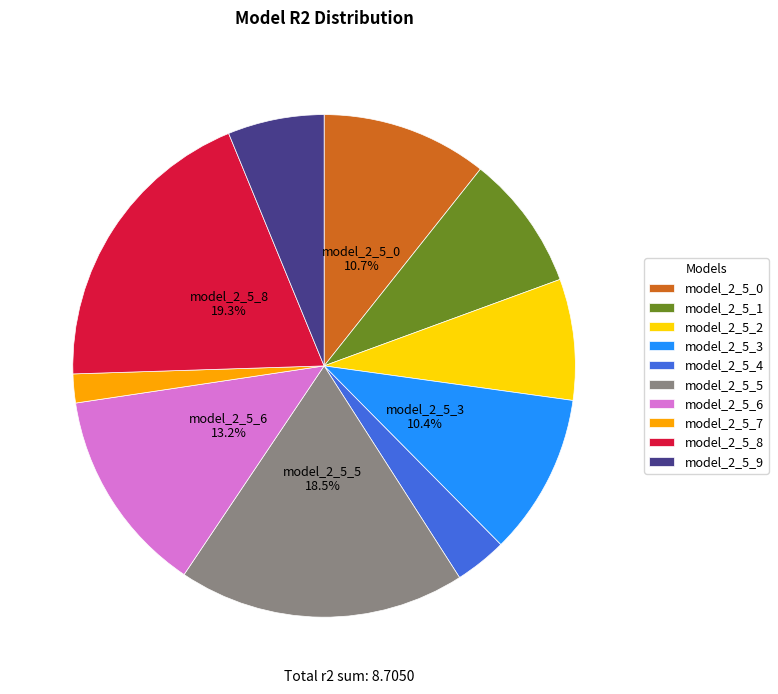

Which category has the biggest portion of the pie?

model_2_5_8